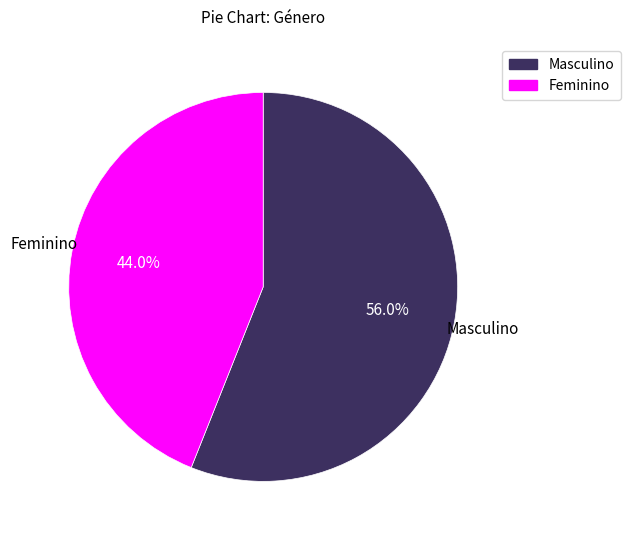

Rank the categories by value from lowest to highest.

Feminino, Masculino